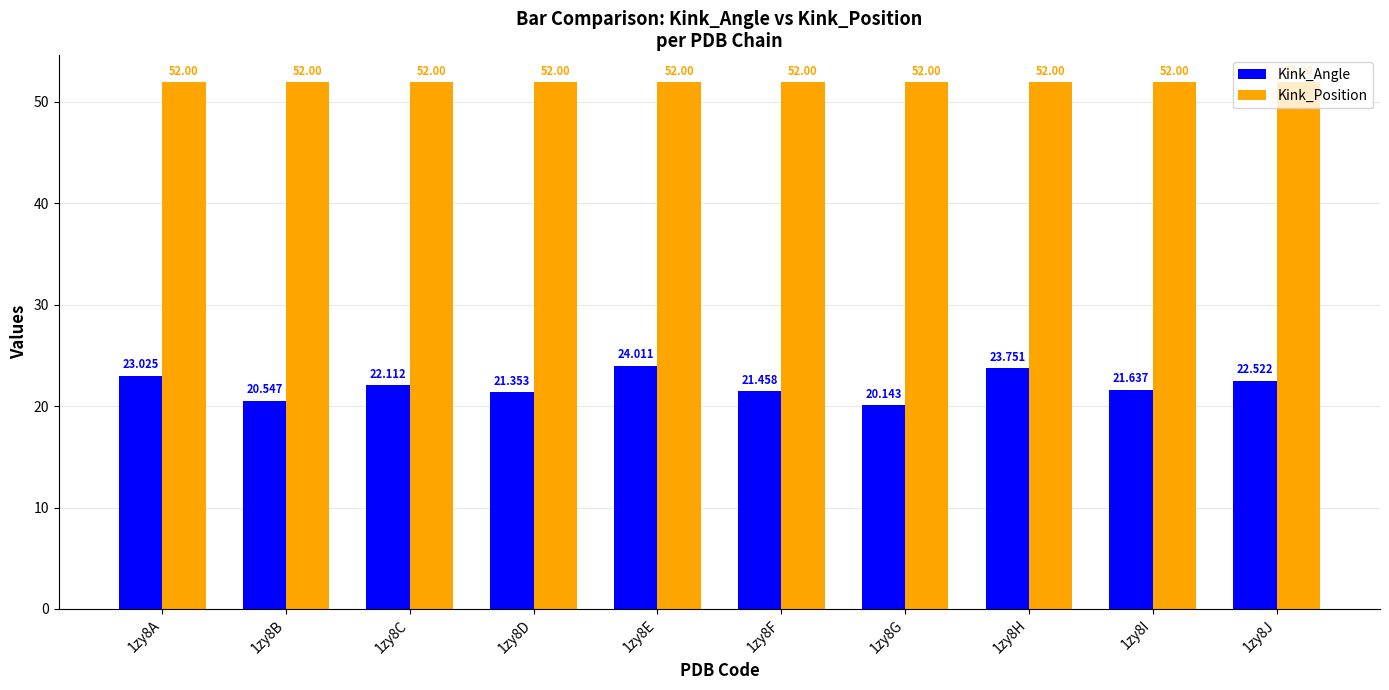

Rank the series by their maximum value, from lowest to highest.

Kink_Angle, Kink_Position